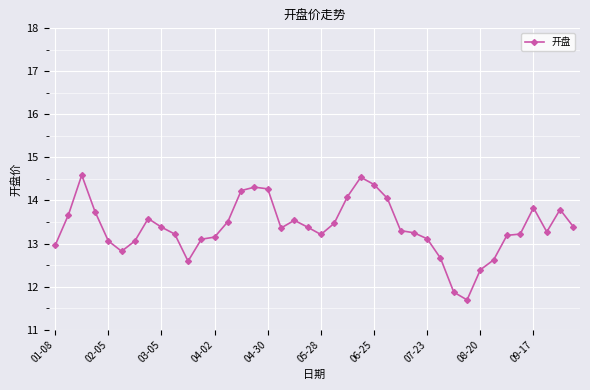

What is the minimum value shown in the chart?

11.7